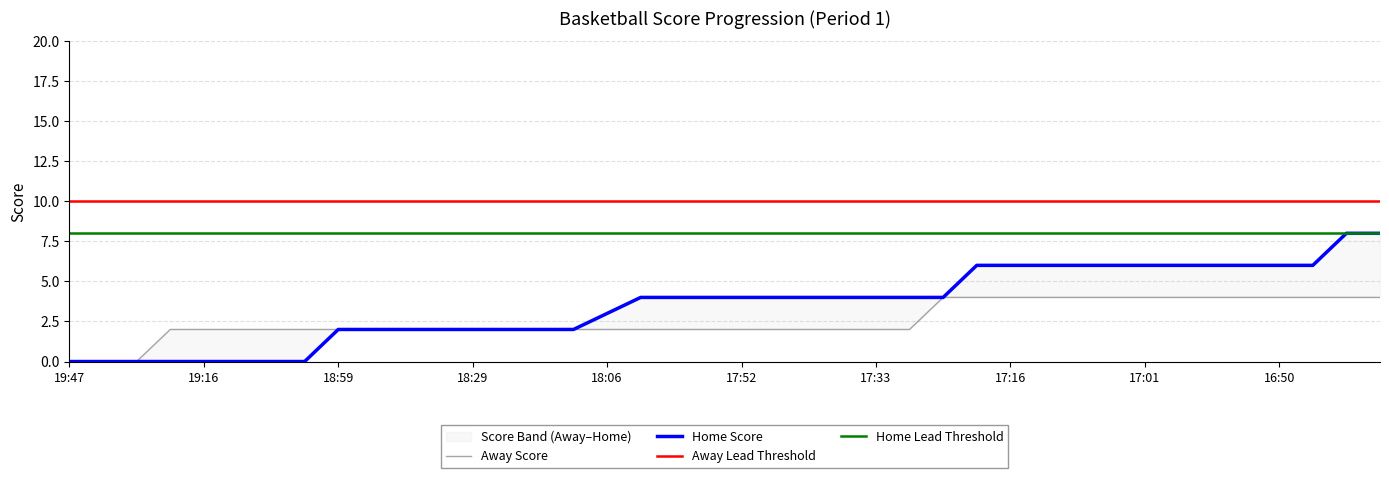

True or false: Away has more than 2 interior local peaks.

False